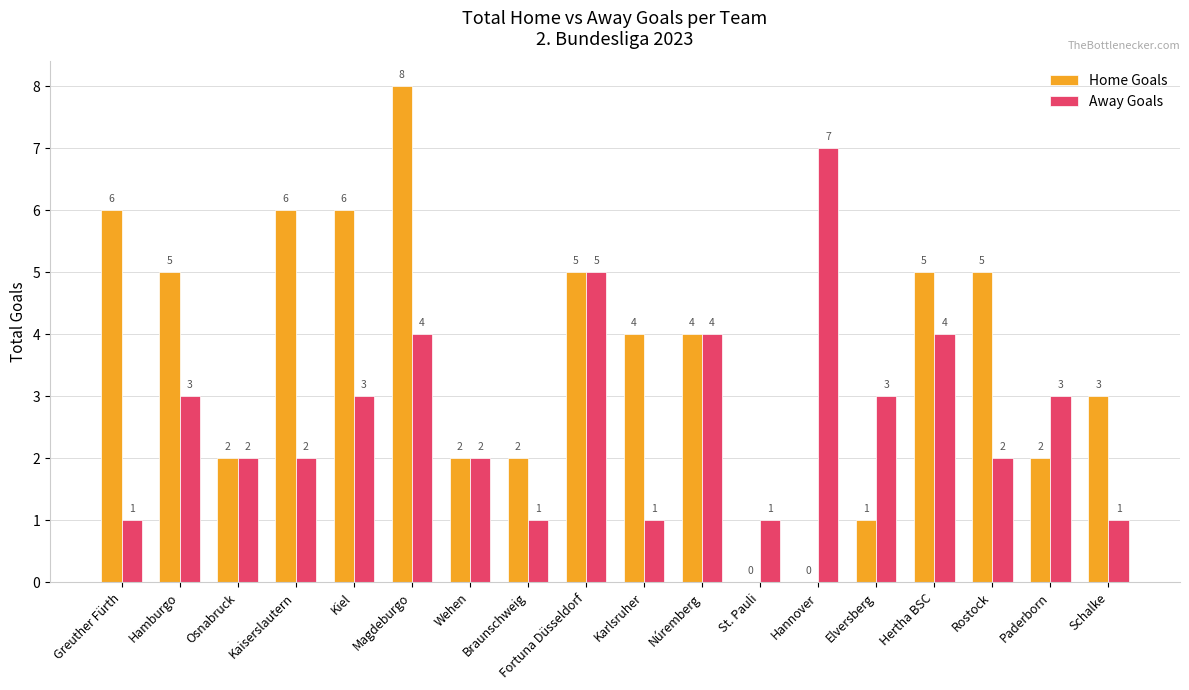

Reading left to right, extract all data points from this chart.

Home Goals: 6	5	2	6	6	8	2	2	5	4	4	0	0	1	5	5	2	3
Away Goals: 1	3	2	2	3	4	2	1	5	1	4	1	7	3	4	2	3	1